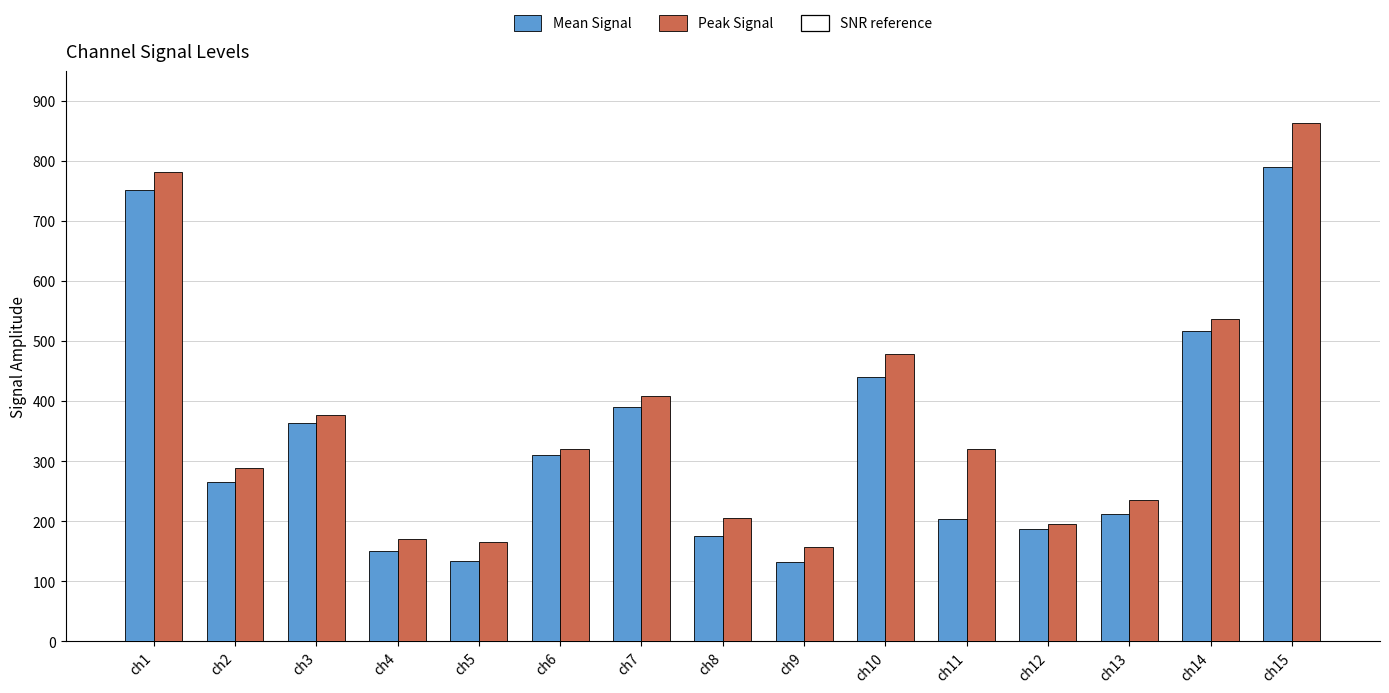

What is the value of the Peak Signal bar at the 9th from the left?

158